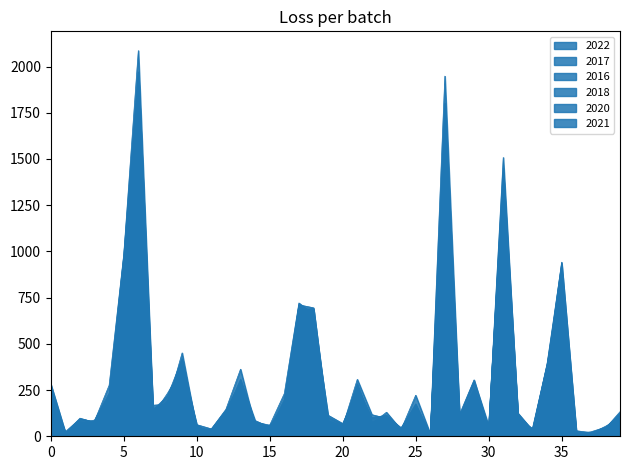

How many times do 2017 and 2020 cross each other?

14